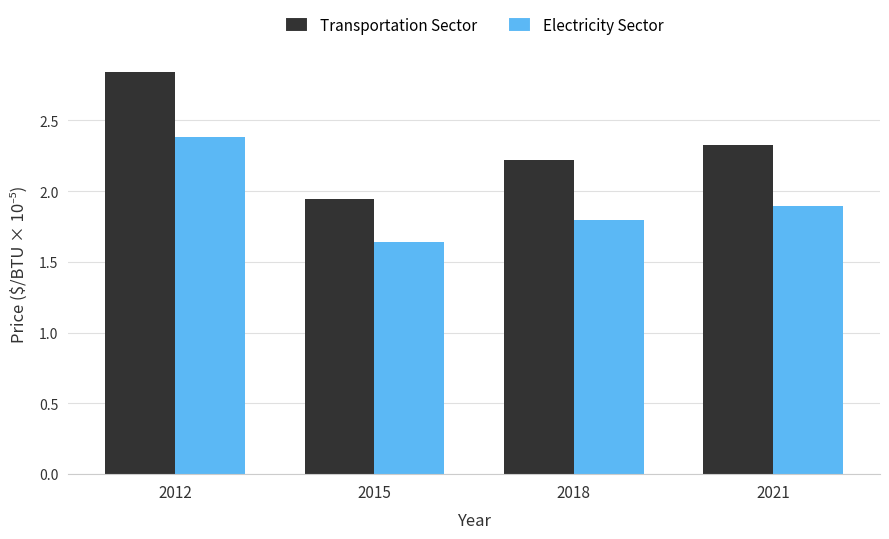

How many groups of bars are there?

4